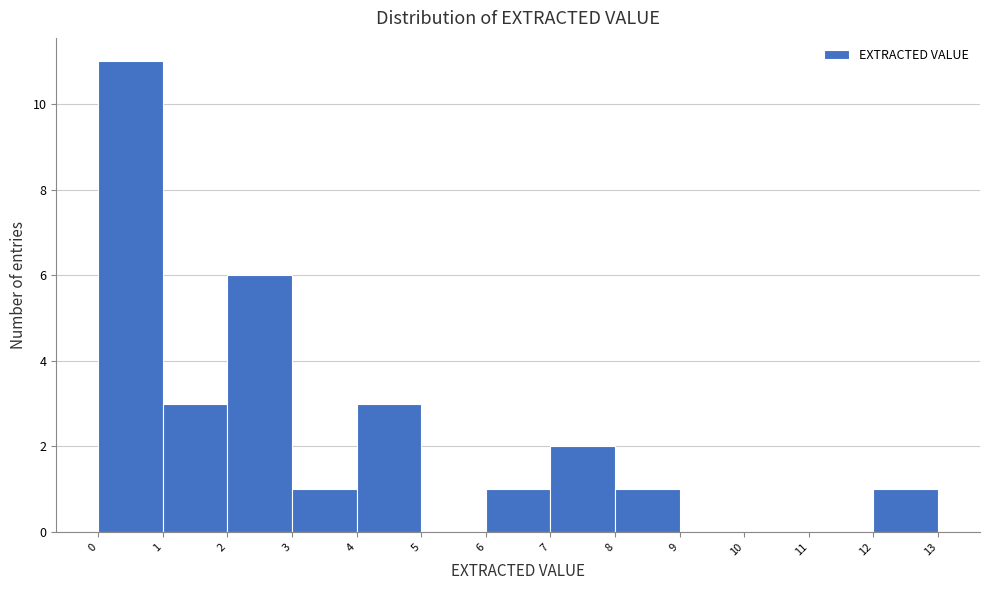

Reading left to right, list every bar in this chart as the range it spans on the x-axis followed by its height. The values are not printed on the chart, so give them approximately, as read against the axis.

0 to 1: 11
1 to 2: 3
2 to 3: 6
3 to 4: 1
4 to 5: 3
5 to 6: 0
6 to 7: 1
7 to 8: 2
8 to 9: 1
9 to 10: 0
10 to 11: 0
11 to 12: 0
12 to 13: 1